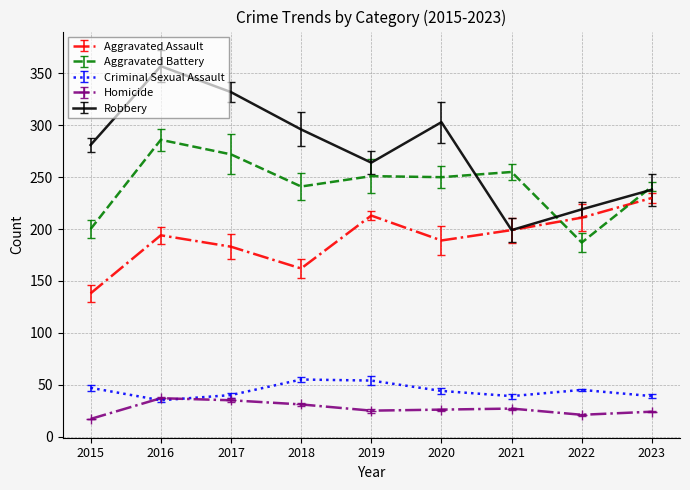

Which series has the largest total across all categories?

Robbery